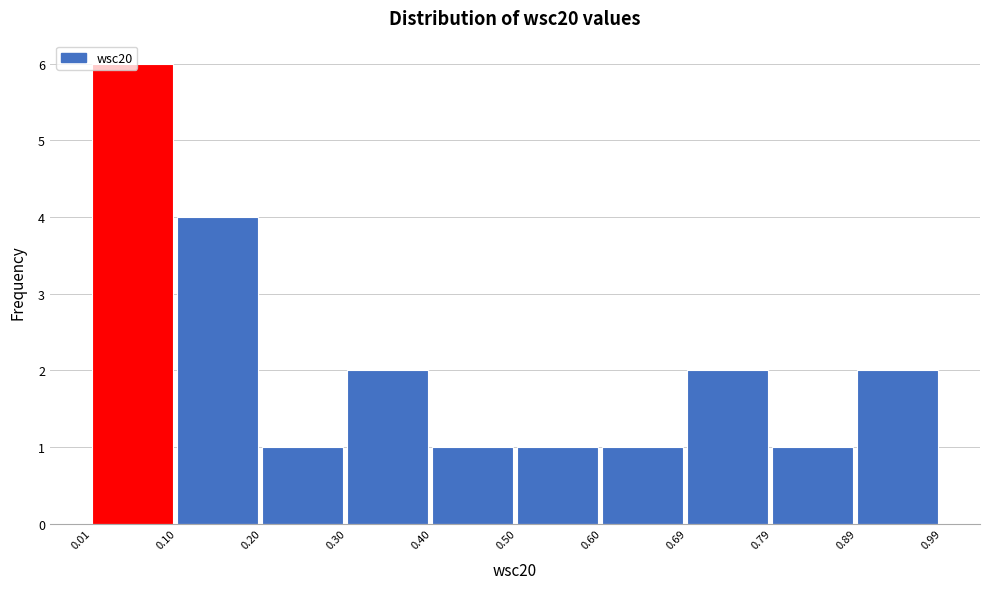

Which range on the x-axis has the tallest bar?

0.01 to 0.10